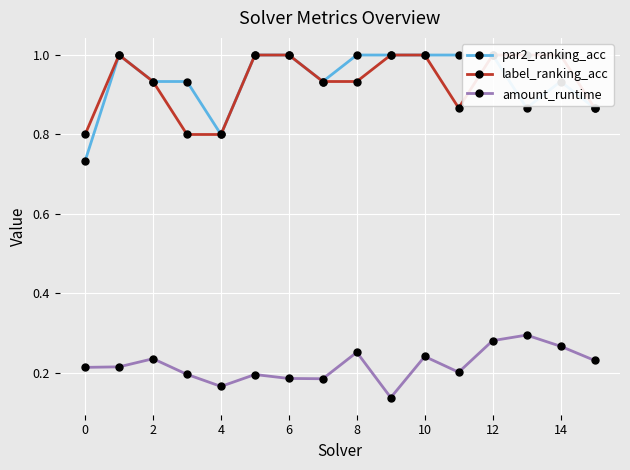

True or false: par2_ranking_acc has more than 1 interior local peaks.

True